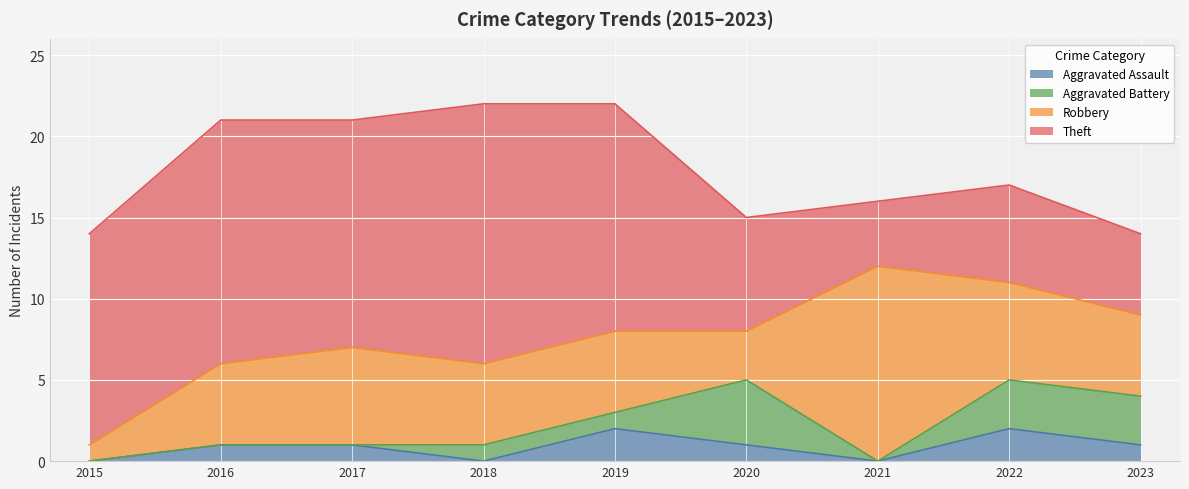

What is the average value of the Aggravated Battery series?

1